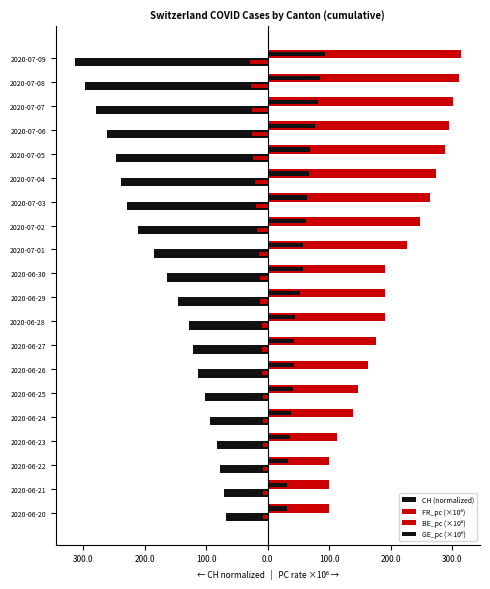

What is the sum of all CH (normalized) values?

-3438.1